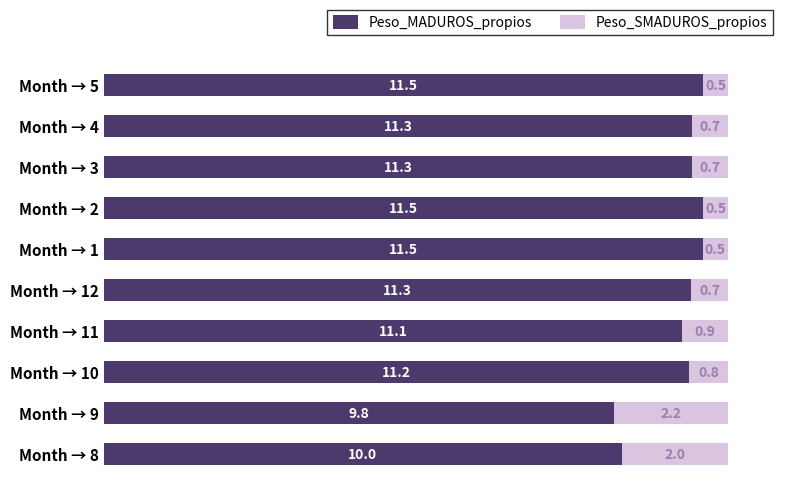

Is it true that Peso_MADUROS_propios equals 11.3 at Month → 4?

True